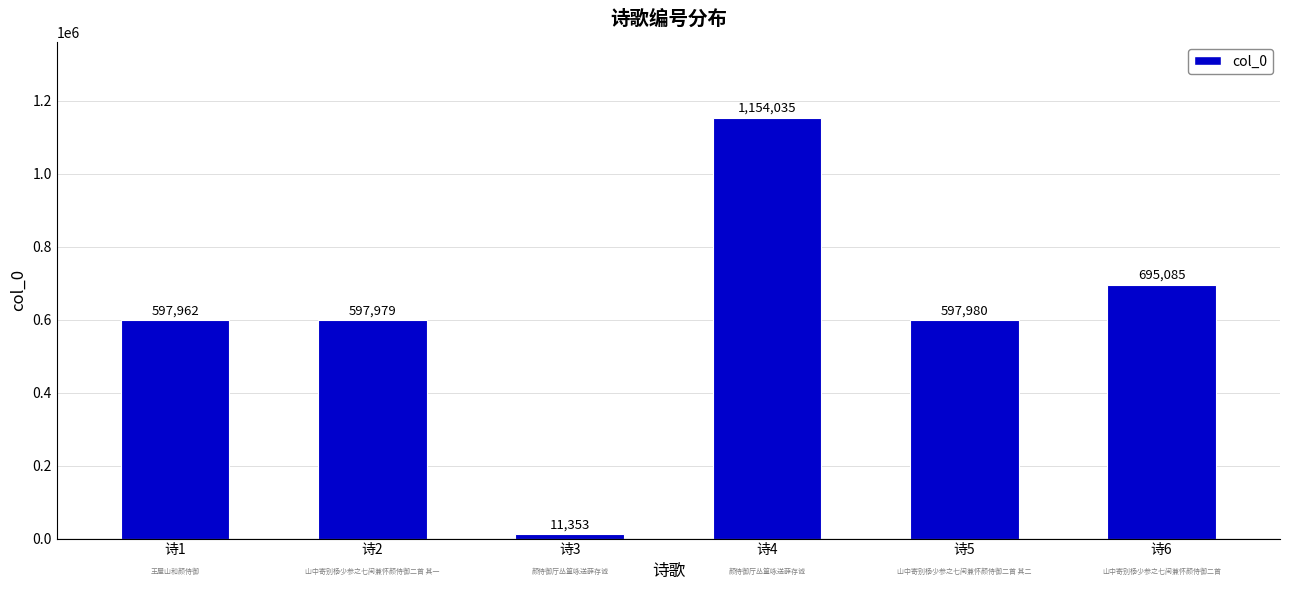

Does the chart contain stacked bars?

No